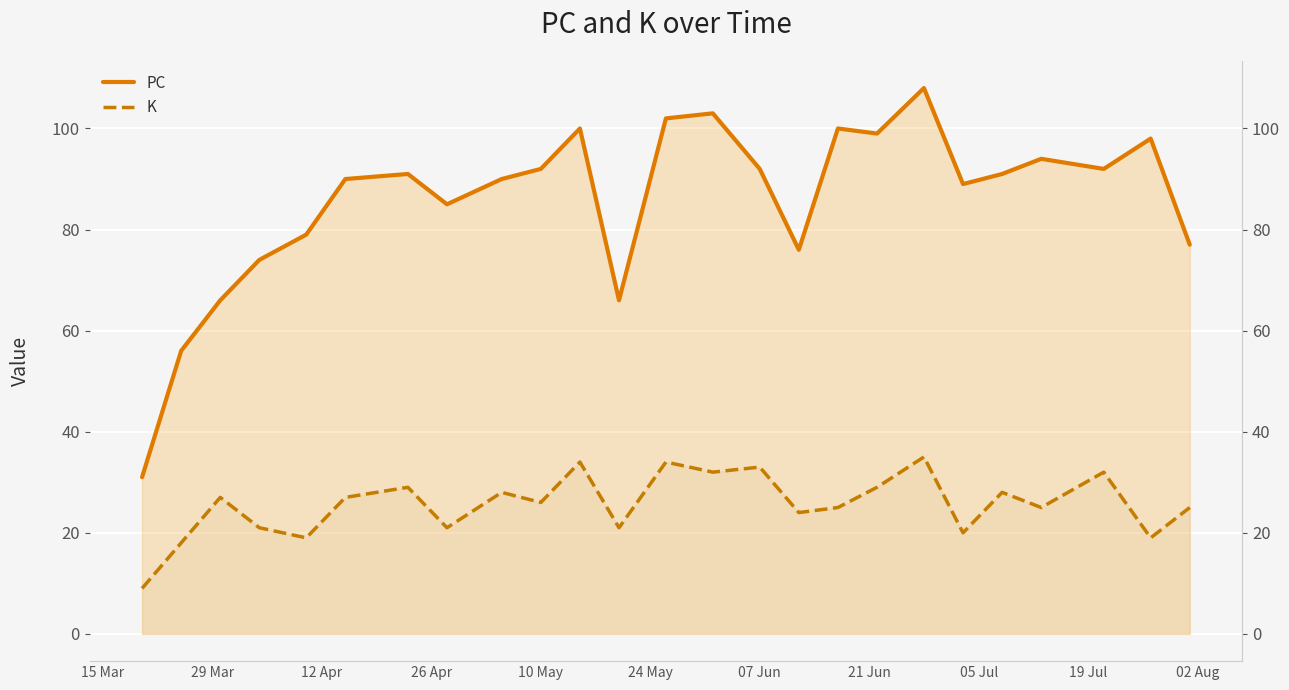

True or false: K has a value of 10 at 02 Aug.

False